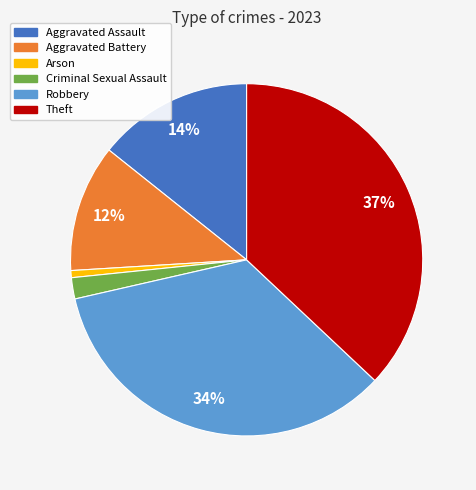

To the nearest percent, what is the difference between the Arson and Theft slice percentages?

36%